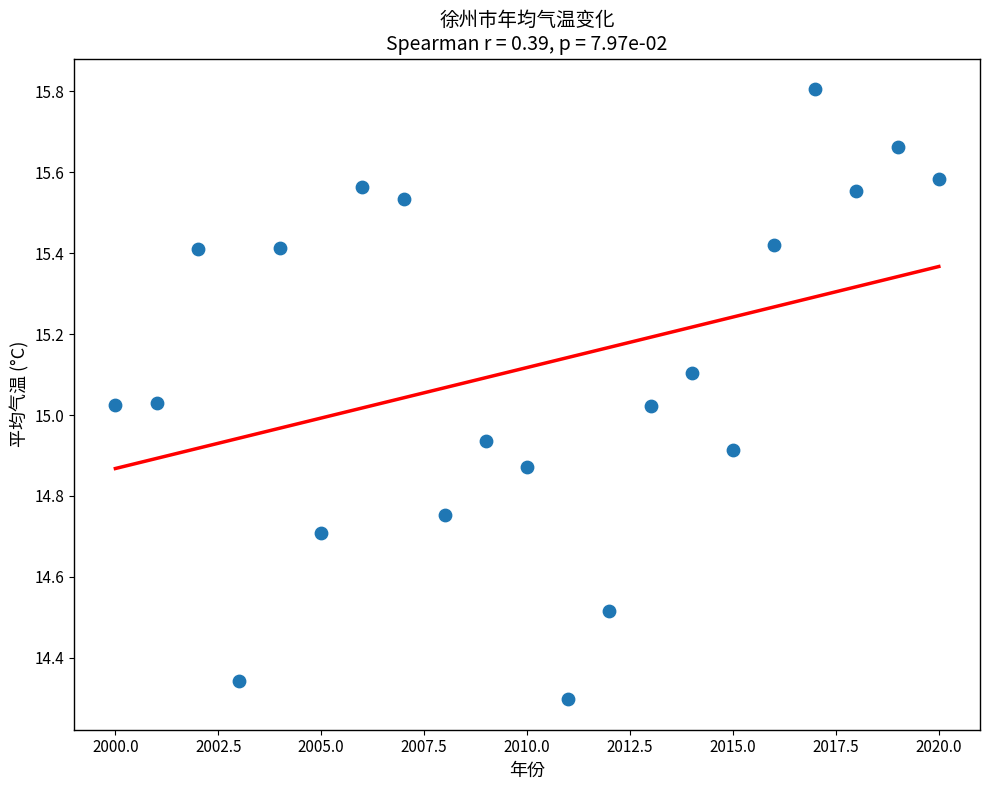

What is the range of X values (max minus min)?

20.0